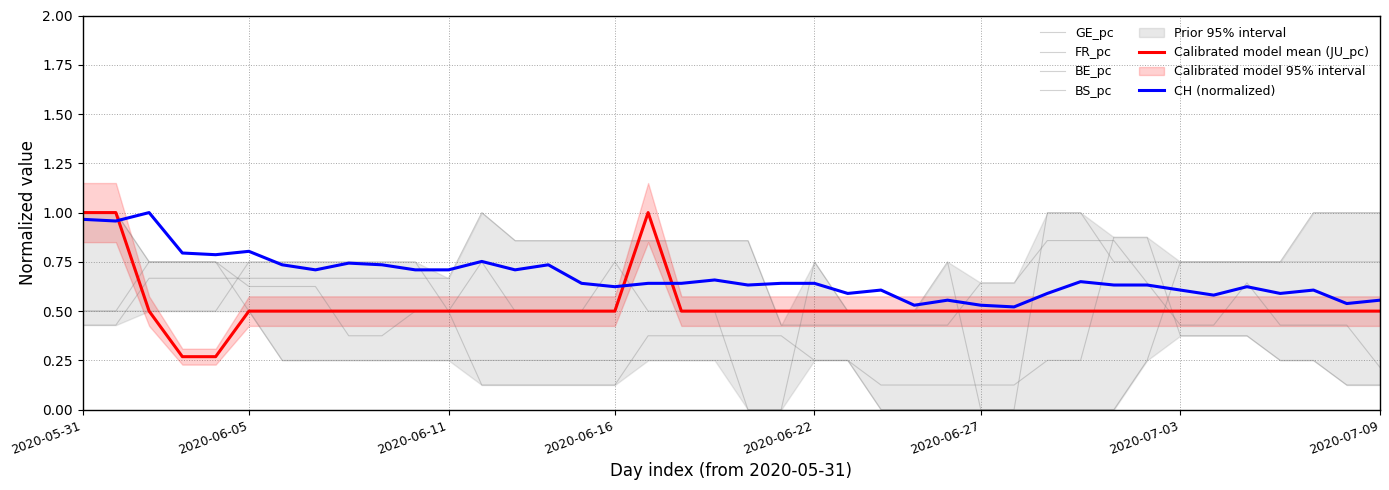

True or false: BS_pc has more than 0 points higher than both neighbors.

True